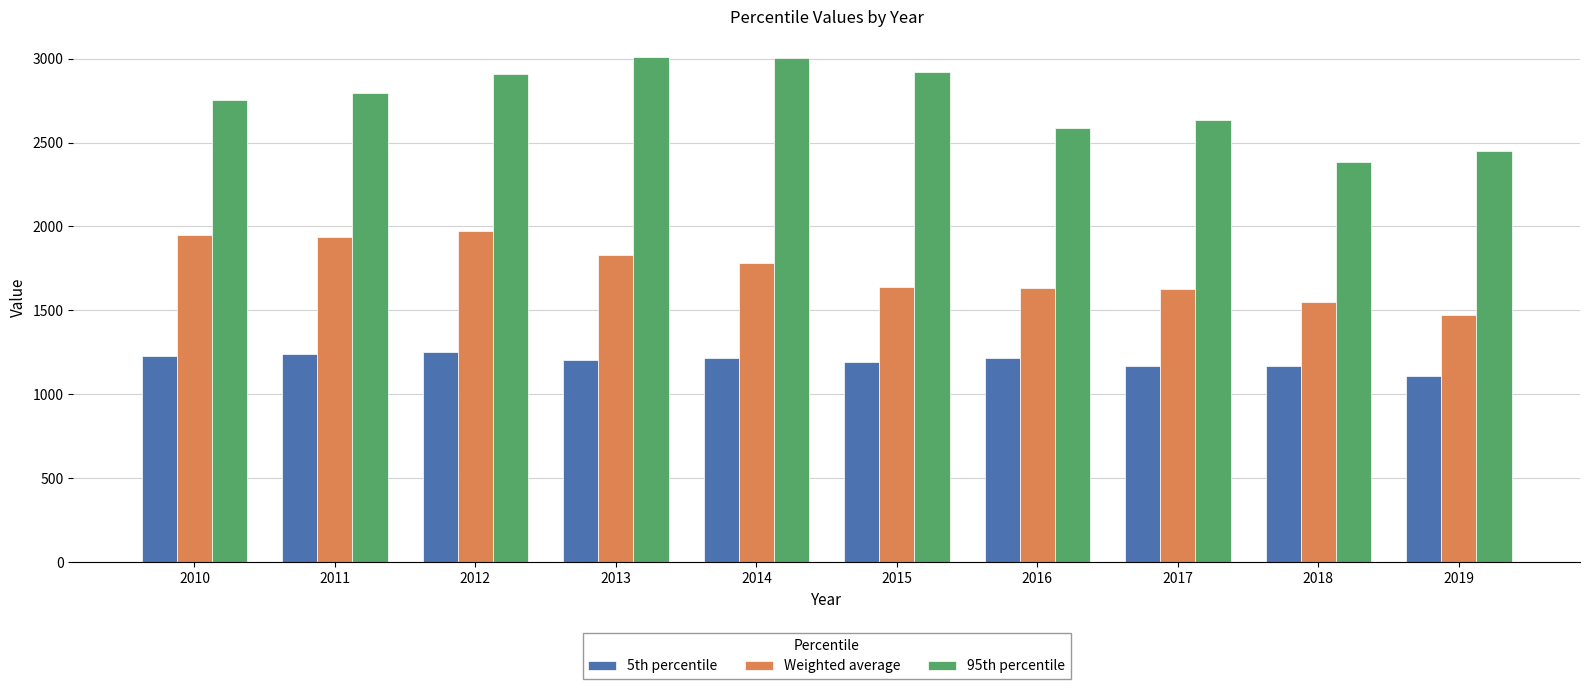

What is the difference between the 5th percentile values at 2018 and 2011?

68